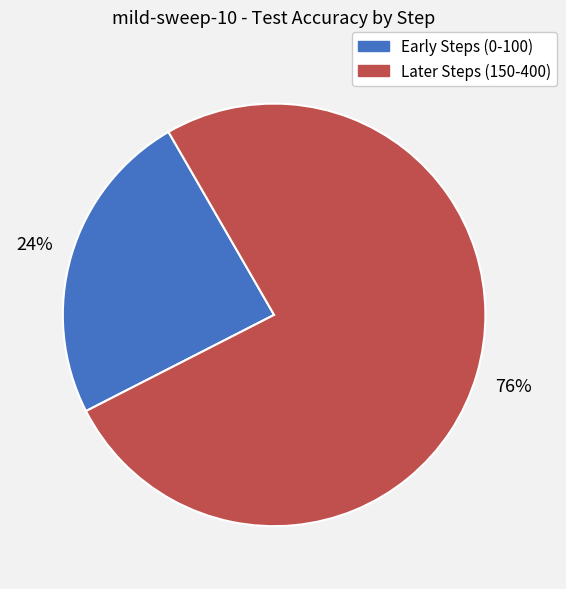

Count the number of slices in the pie.

2